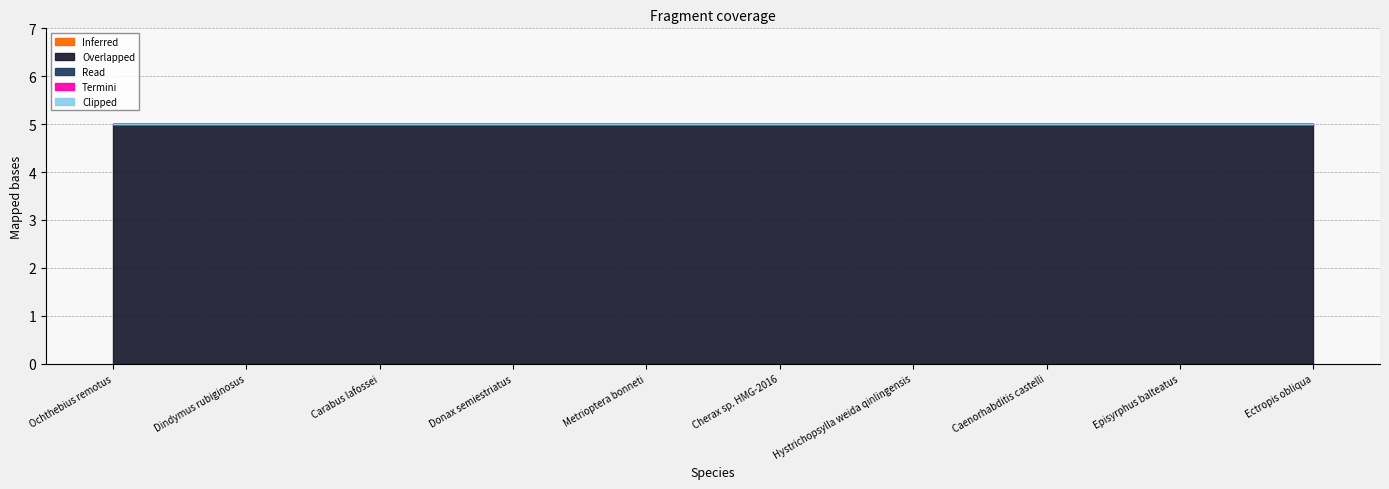

True or false: Clipped and Overlapped intersect in this chart.

False